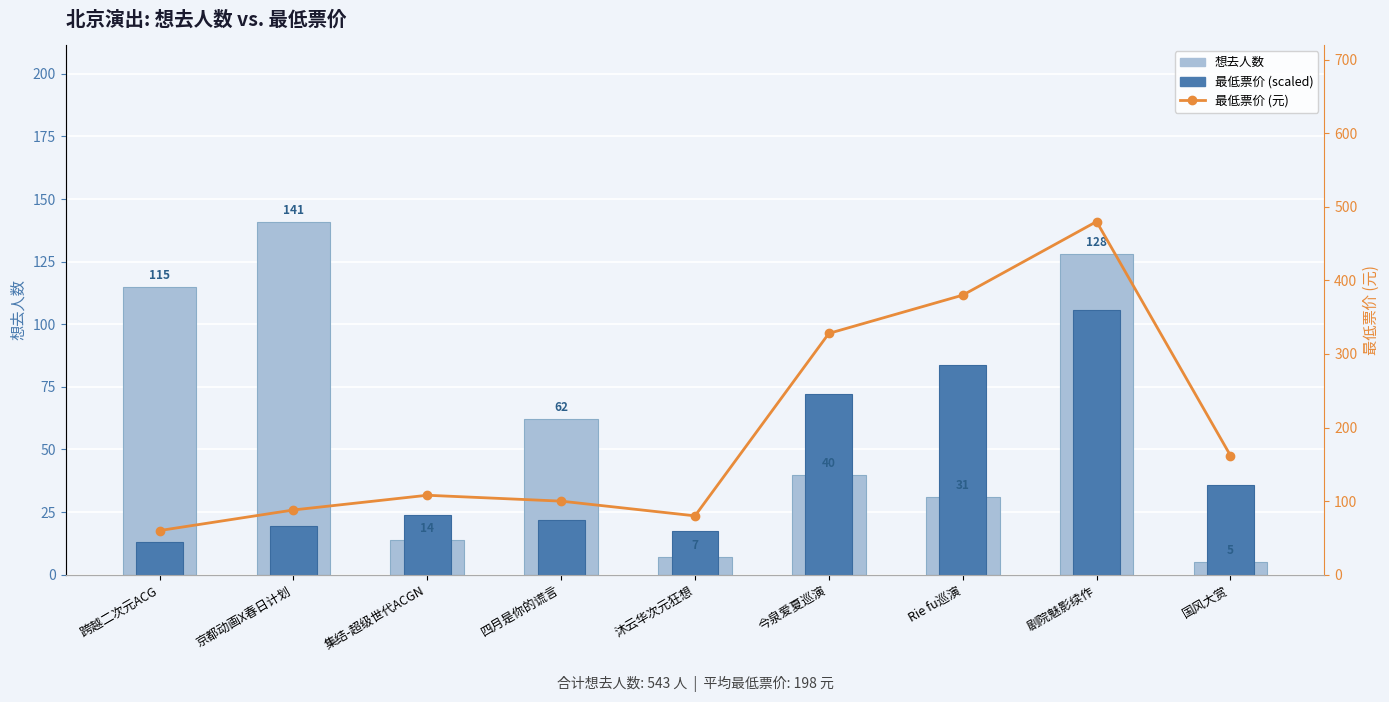

Where is 想去人数 nearest to the value 73?

四月是你的谎言